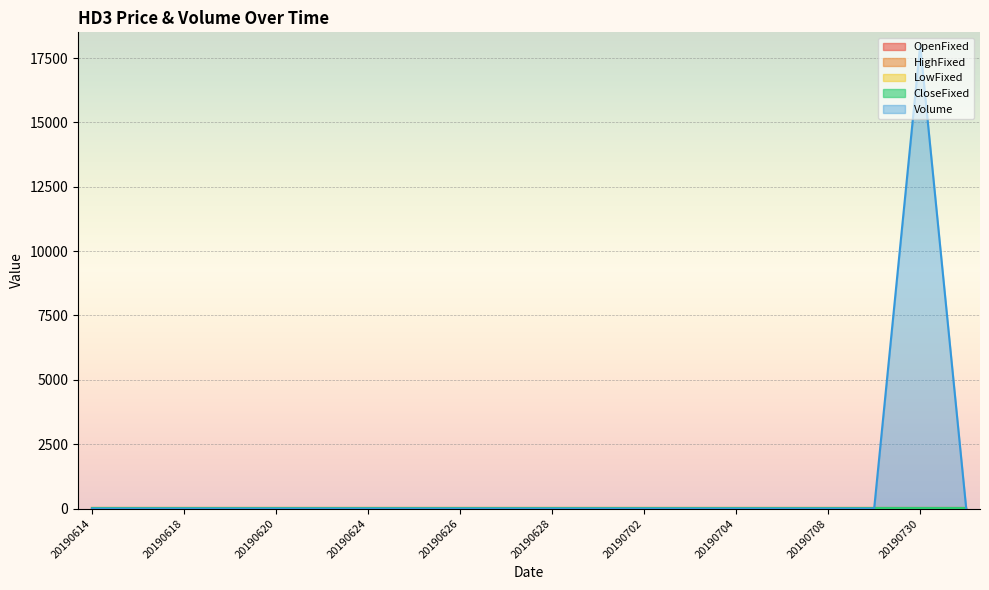

At which label is LowFixed closest to 10?

20190614